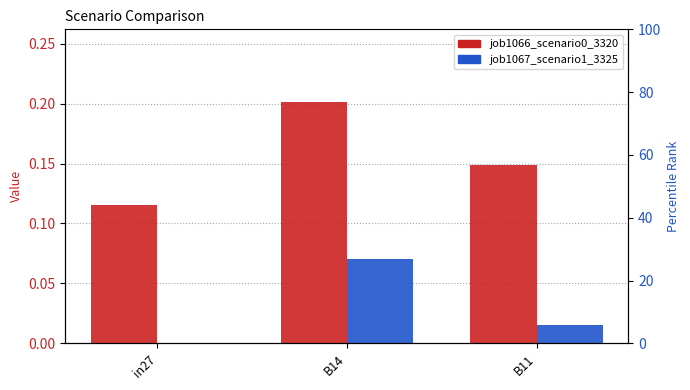

What value does the job1067_scenario1_3325 series have at B14?

0.1